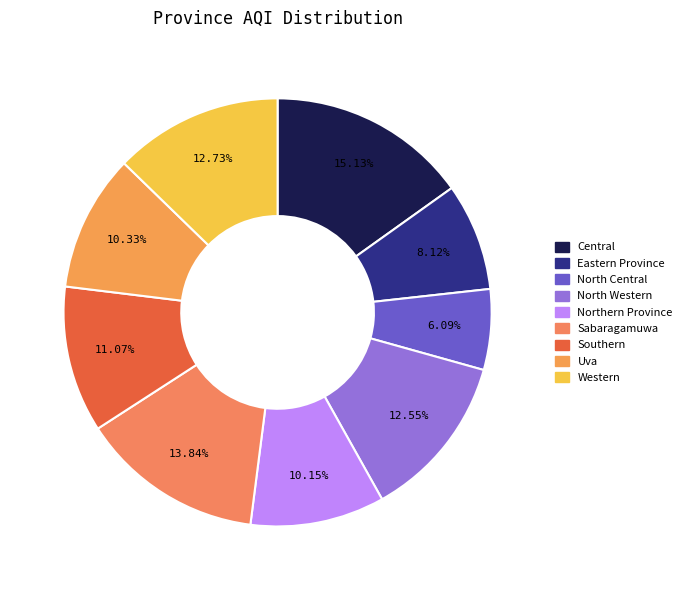

To the nearest percent, what is the difference between the largest and smallest slice percentages?

9%